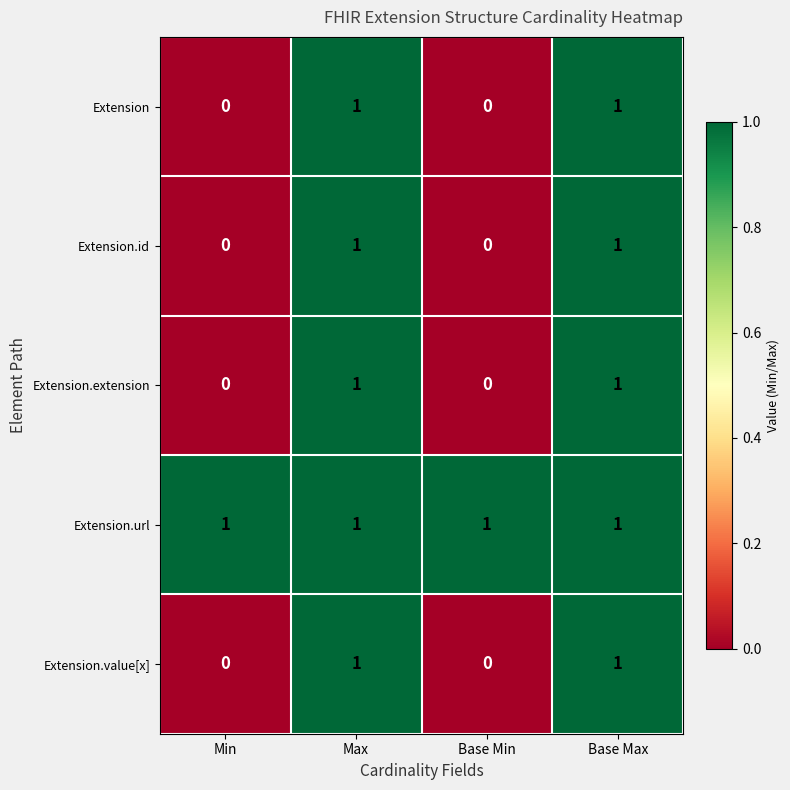

Which series has the largest total across all categories?

Extension.url